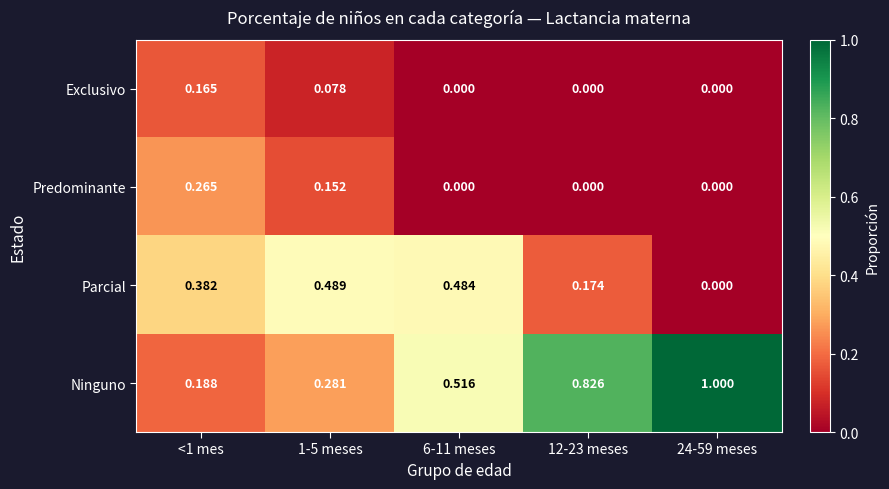

Which series has the widest spread of values?

Ninguno